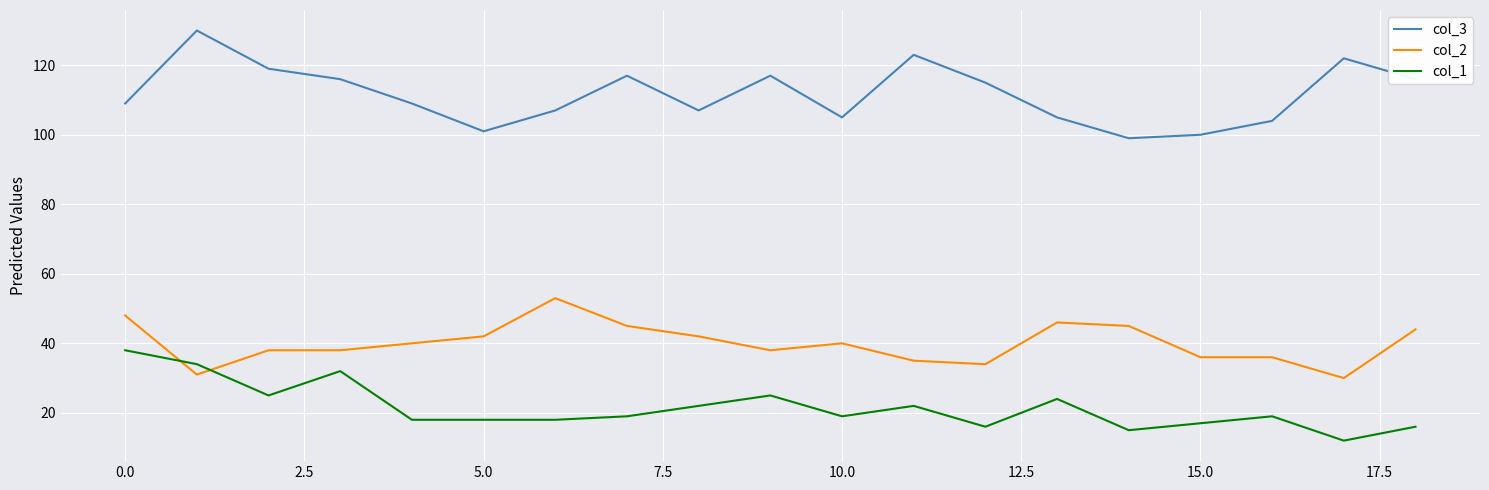

List the series in order of their peak value, highest first.

col_3, col_2, col_1